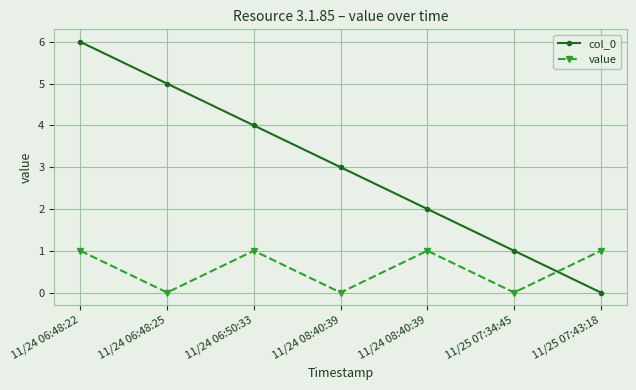

Which series changed the most between 11/24 06:48:25 and 11/24 08:40:39?

col_0